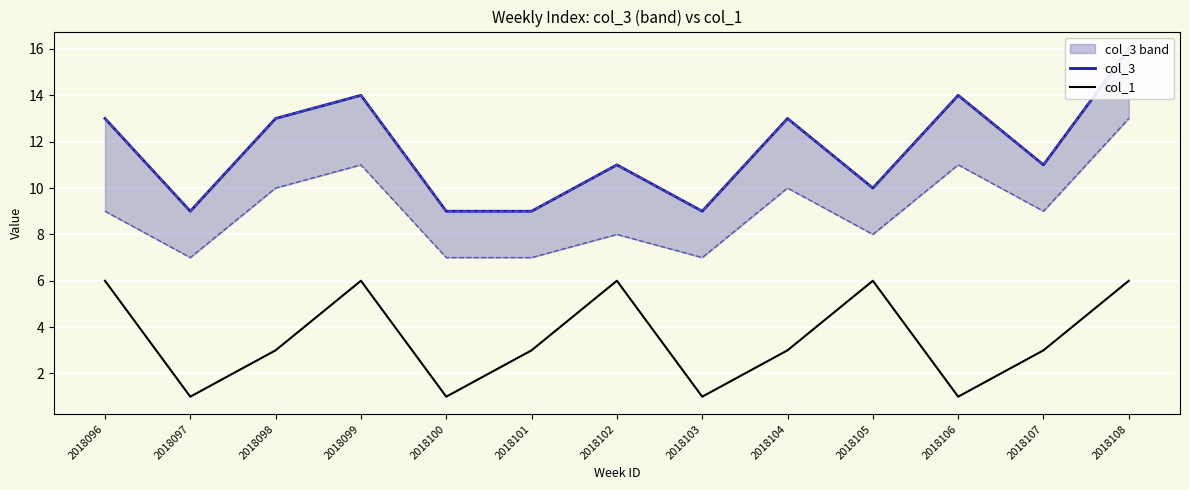

What is the value of the col_1 point at the 7th from the left?

6